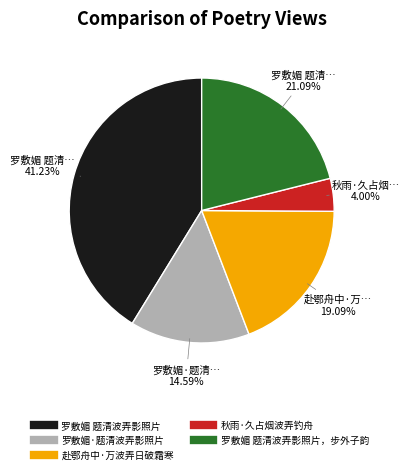

Is there a majority slice in this chart?

No